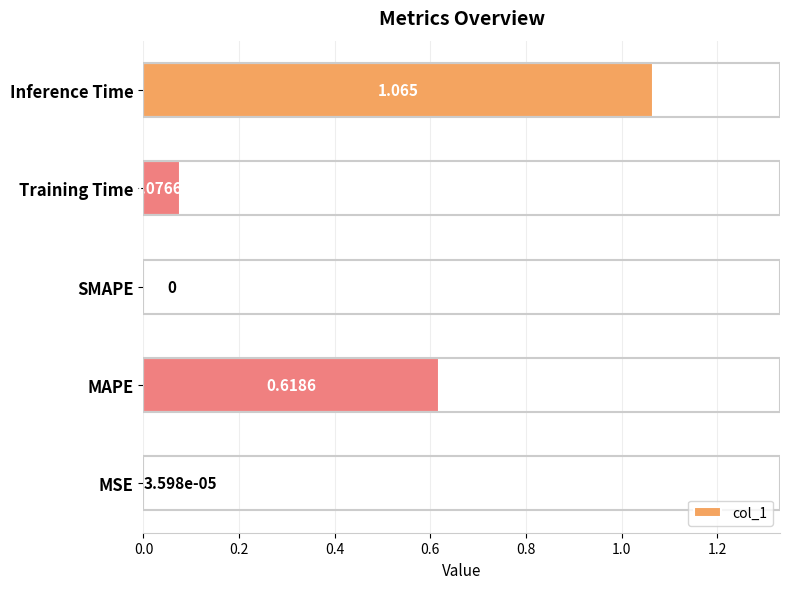

At which category does the chart reach its peak across all series?

Inference Time